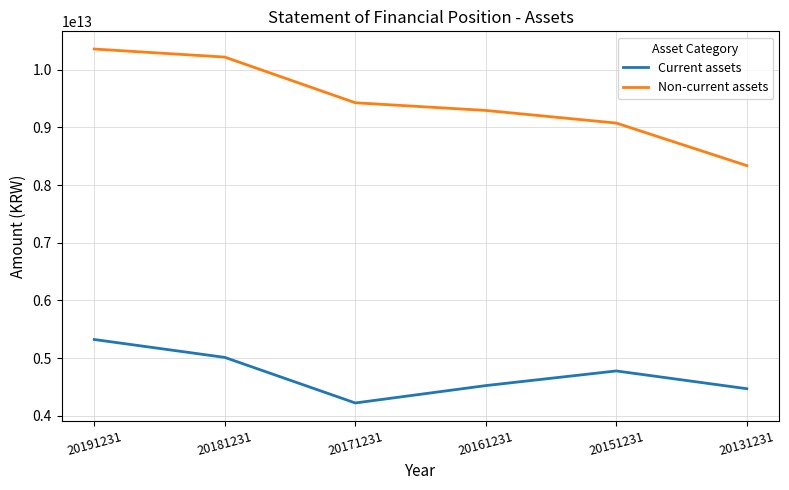

At which label does Non-current assets reach its peak?

20191231